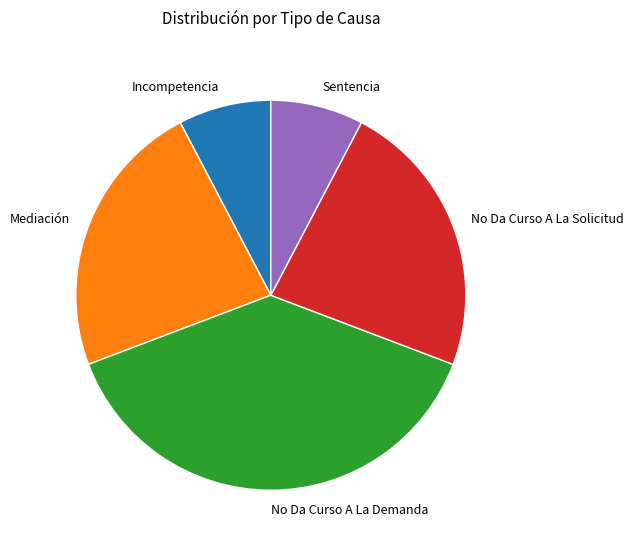

Is the sum of No Da Curso A La Solicitud and Sentencia greater than half?

No